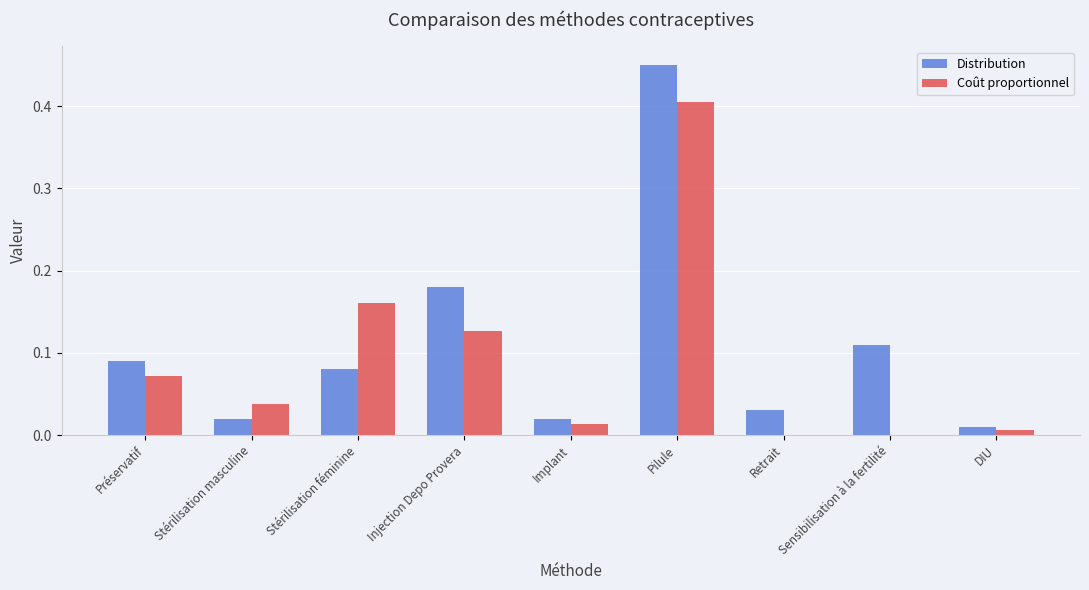

Which series has the largest total across all categories?

Distribution